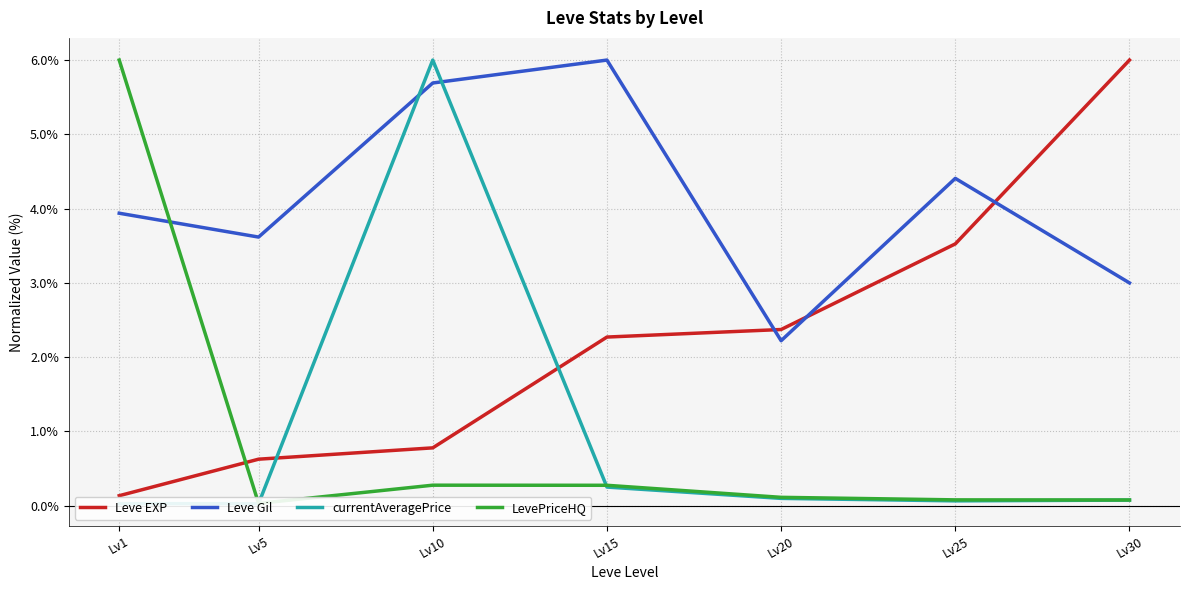

What is the sum of all Leve Gil values?

28.9